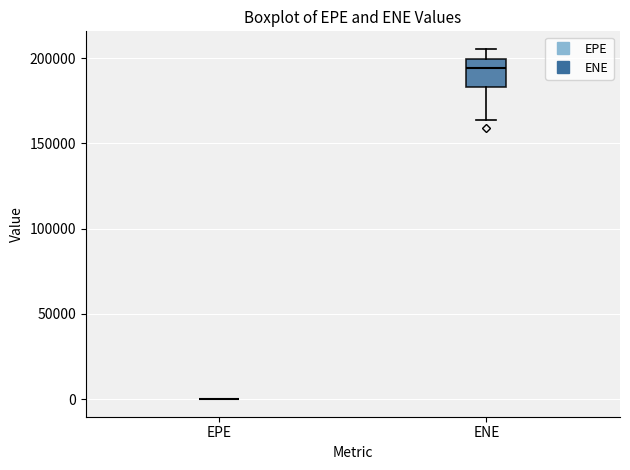

Comparing the boxes themselves (not the whiskers), which one is the tallest?

ENE